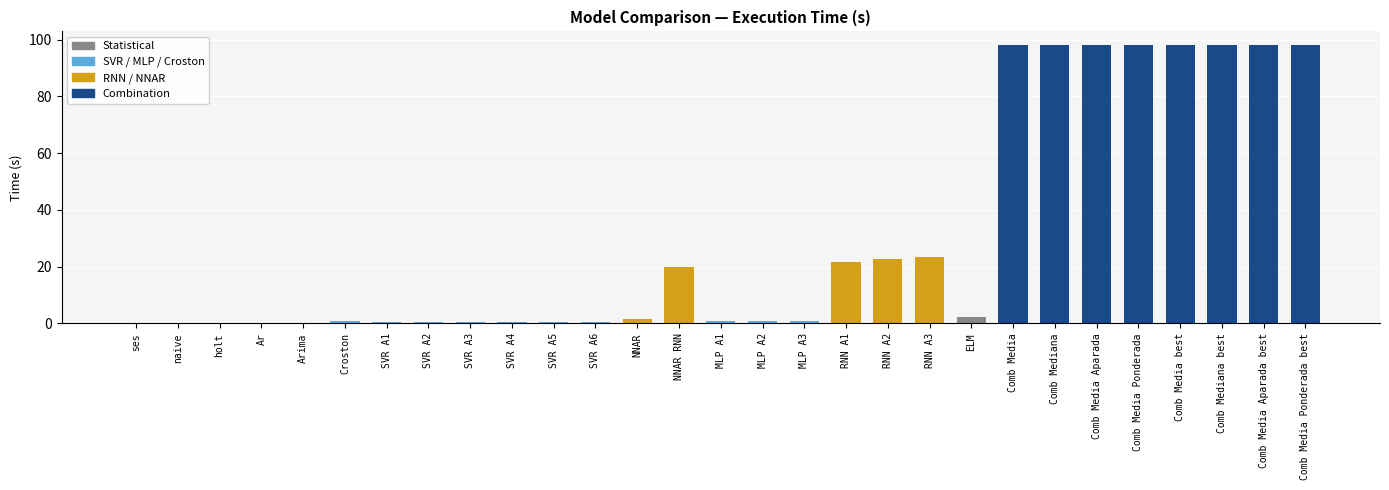

True or false: the data shows 153.1 at Comb Media.

False